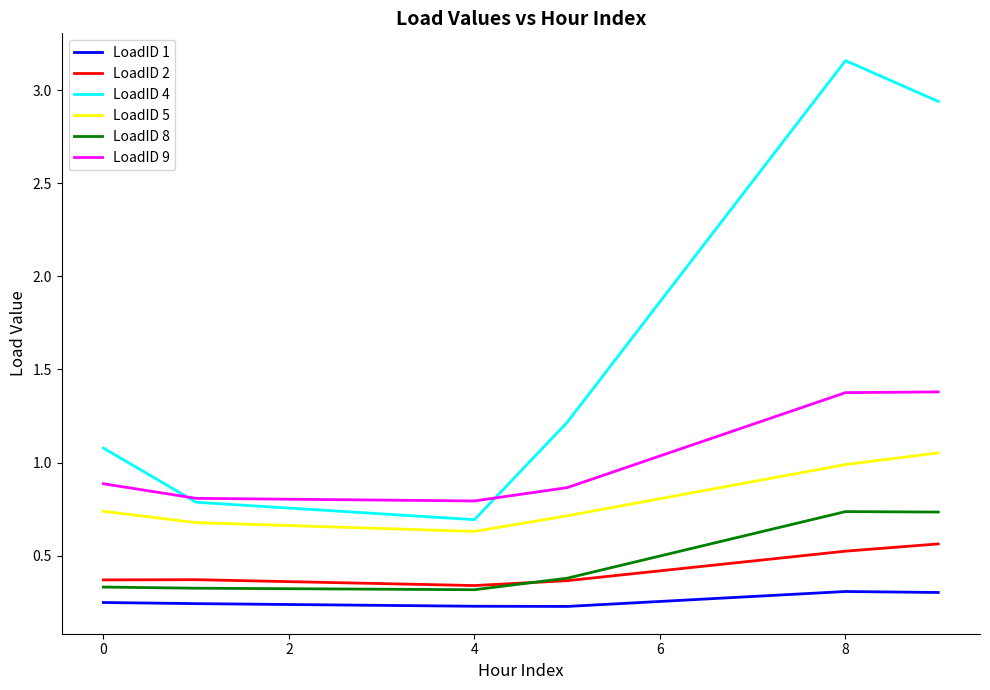

What is the difference between the second highest and minimum values in the LoadID 1 series?

0.1